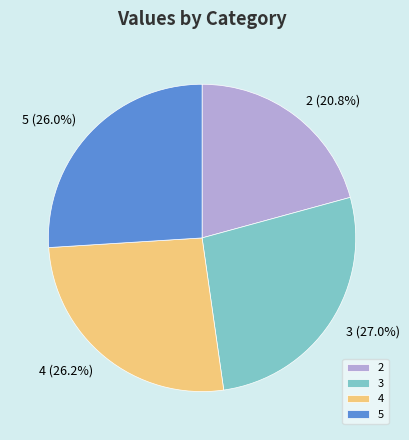

Which slice is the smallest?

2